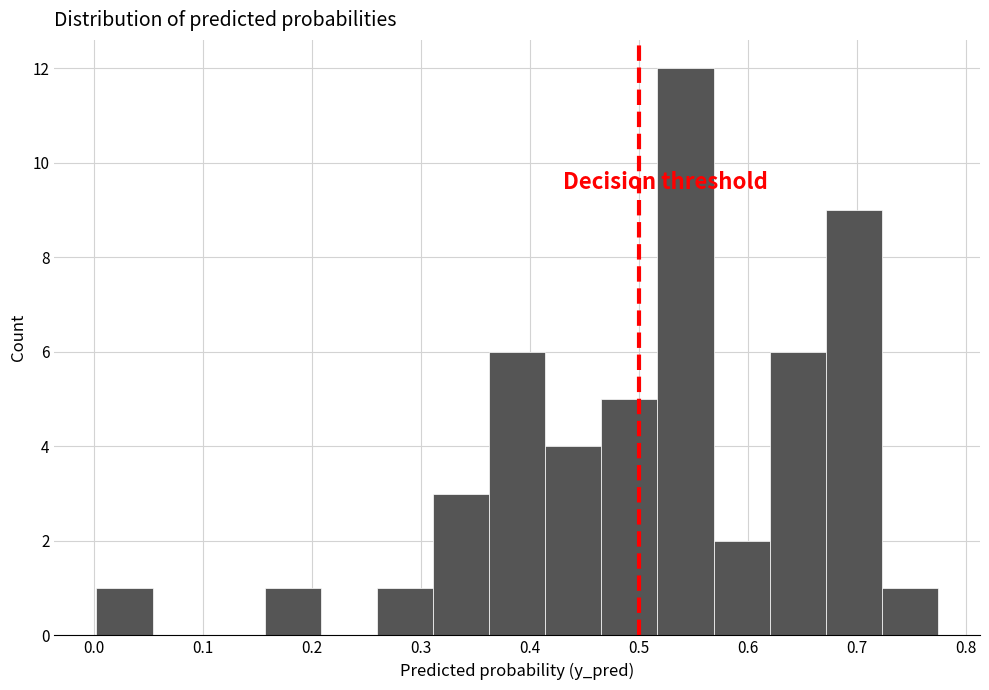

What is the height of the bar covering 0.00 to 0.05 on the x-axis? Neither the bar edges nor the heights are printed on the chart, so give them approximately, as read against the axes.

1